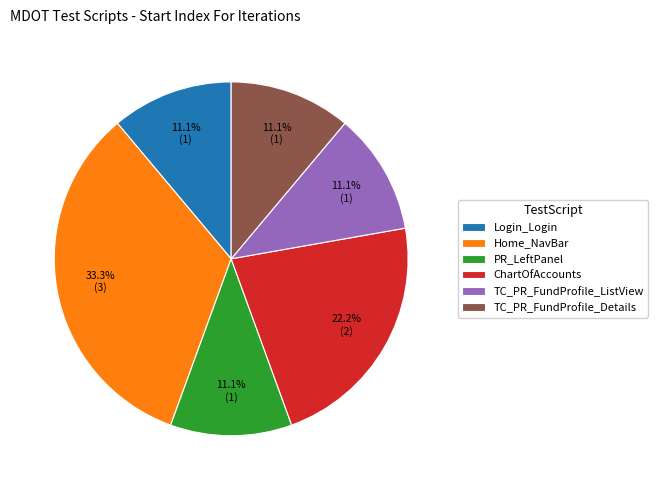

To the nearest percent, what portion does ChartOfAccounts represent?

22%